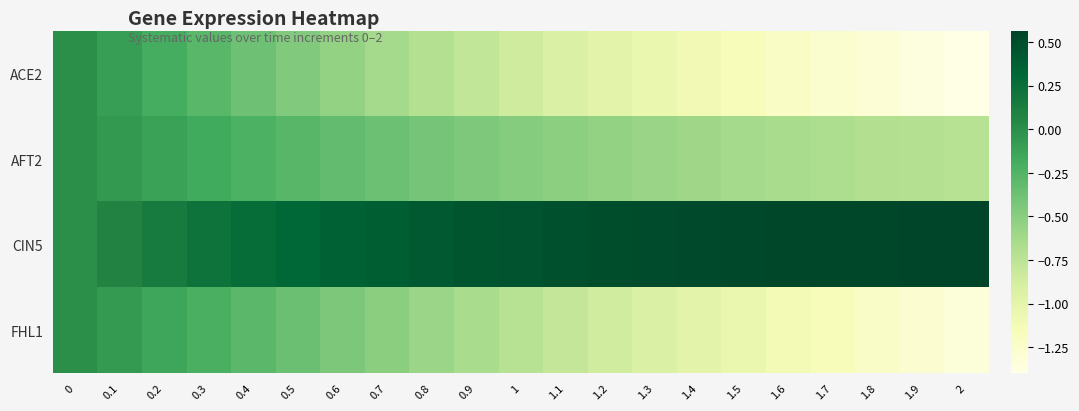

Reading left to right, transcribe all the data shown in this chart.

ACE2: 0=0.0	0.1=-0.1	0.2=-0.2	0.3=-0.3	0.4=-0.4	0.5=-0.5	0.6=-0.5	0.7=-0.6	0.8=-0.7	0.9=-0.8	1=-0.9	1.1=-0.9	1.2=-1.0	1.3=-1.0	1.4=-1.1	1.5=-1.2	1.6=-1.2	1.7=-1.3	1.8=-1.3	1.9=-1.4	2=-1.4
AFT2: 0=0.0	0.1=-0.1	0.2=-0.1	0.3=-0.2	0.4=-0.2	0.5=-0.3	0.6=-0.3	0.7=-0.4	0.8=-0.4	0.9=-0.4	1=-0.5	1.1=-0.5	1.2=-0.5	1.3=-0.6	1.4=-0.6	1.5=-0.6	1.6=-0.6	1.7=-0.7	1.8=-0.7	1.9=-0.7	2=-0.7
CIN5: 0=0.0	0.1=0.1	0.2=0.2	0.3=0.2	0.4=0.3	0.5=0.3	0.6=0.4	0.7=0.4	0.8=0.4	0.9=0.4	1=0.5	1.1=0.5	1.2=0.5	1.3=0.5	1.4=0.5	1.5=0.5	1.6=0.5	1.7=0.5	1.8=0.6	1.9=0.6	2=0.6
FHL1: 0=0.0	0.1=-0.1	0.2=-0.1	0.3=-0.2	0.4=-0.3	0.5=-0.4	0.6=-0.4	0.7=-0.5	0.8=-0.6	0.9=-0.7	1=-0.7	1.1=-0.8	1.2=-0.9	1.3=-0.9	1.4=-1.0	1.5=-1.0	1.6=-1.1	1.7=-1.2	1.8=-1.2	1.9=-1.3	2=-1.3